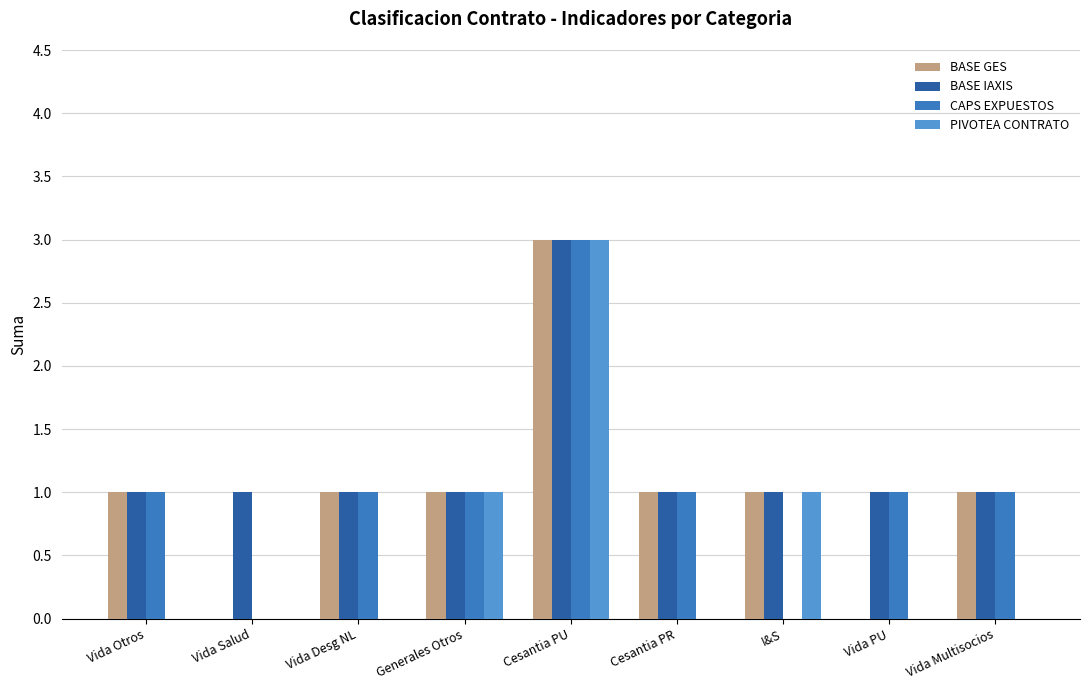

Which label corresponds to the largest value in the chart?

Cesantia PU